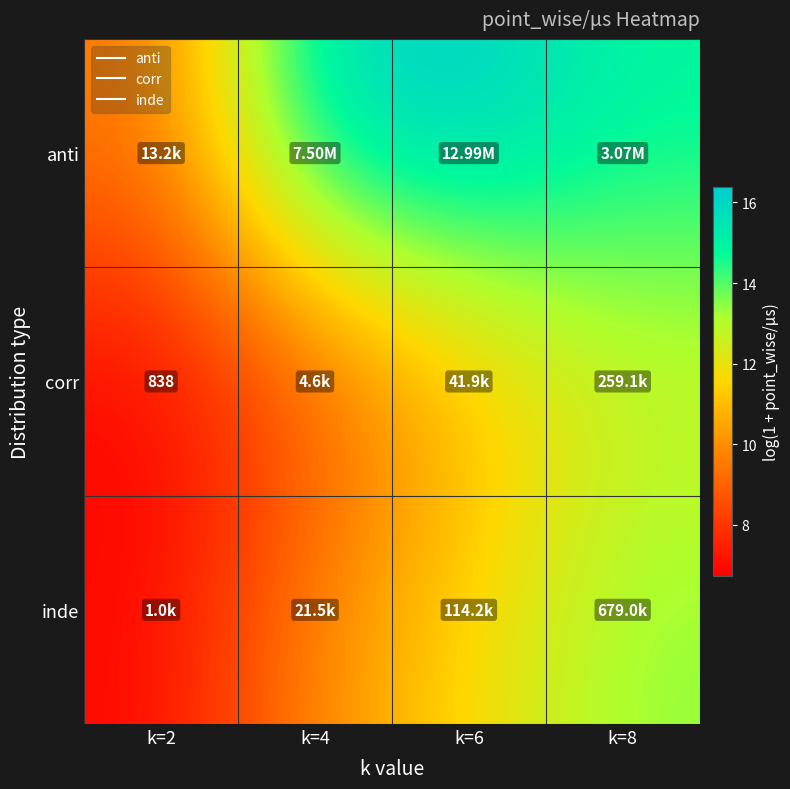

What is the difference between the maximum and minimum values in the inde series?

6.5